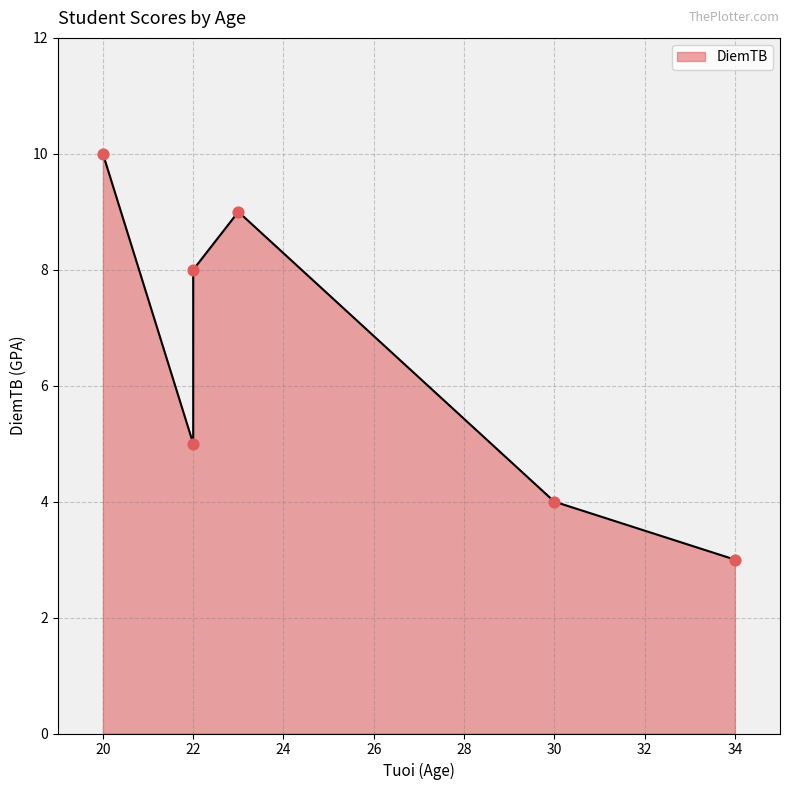

Which has a higher value, 23 or 22?

23